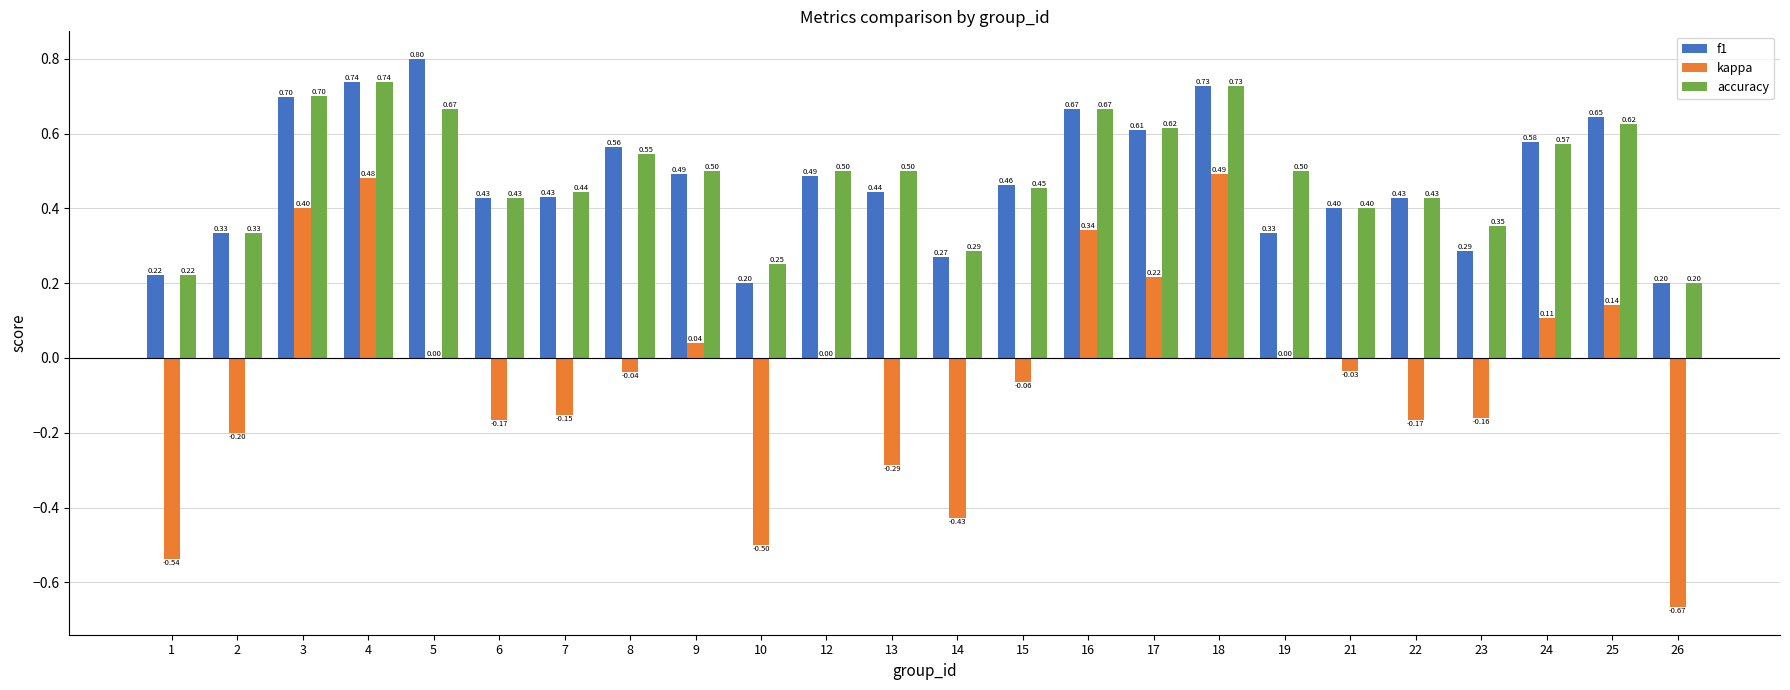

Is the value of kappa at 8 greater than the value of accuracy at 2?

No